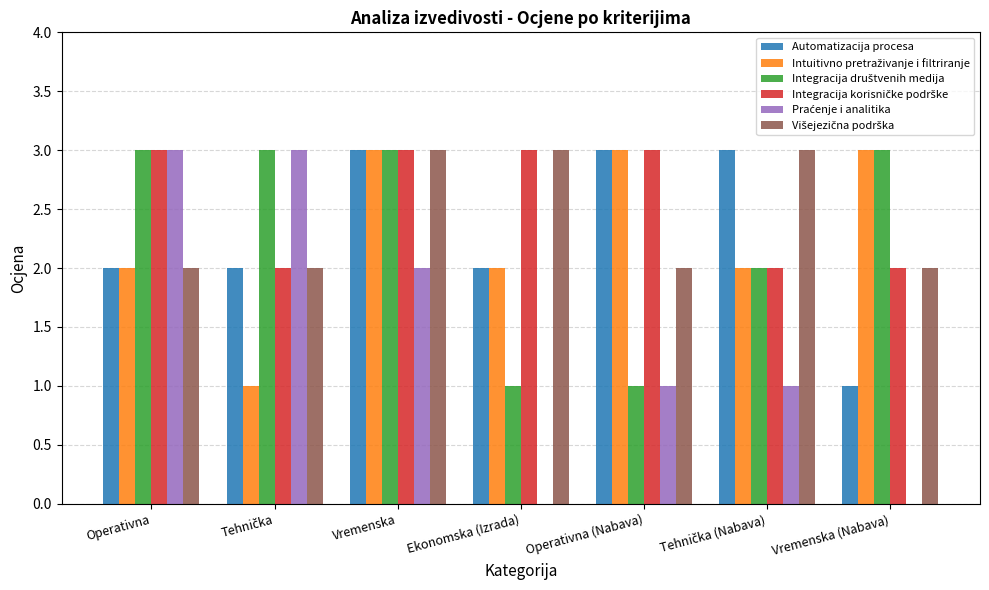

What is the maximum value for Automatizacija procesa?

3